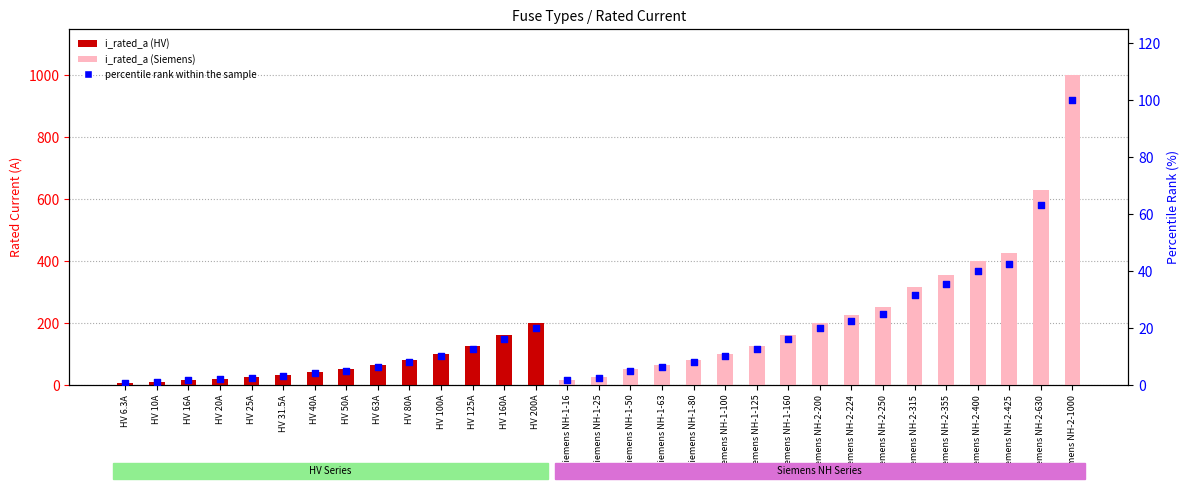

At which category is the sum across all series the highest?

Siemens NH-2-1000